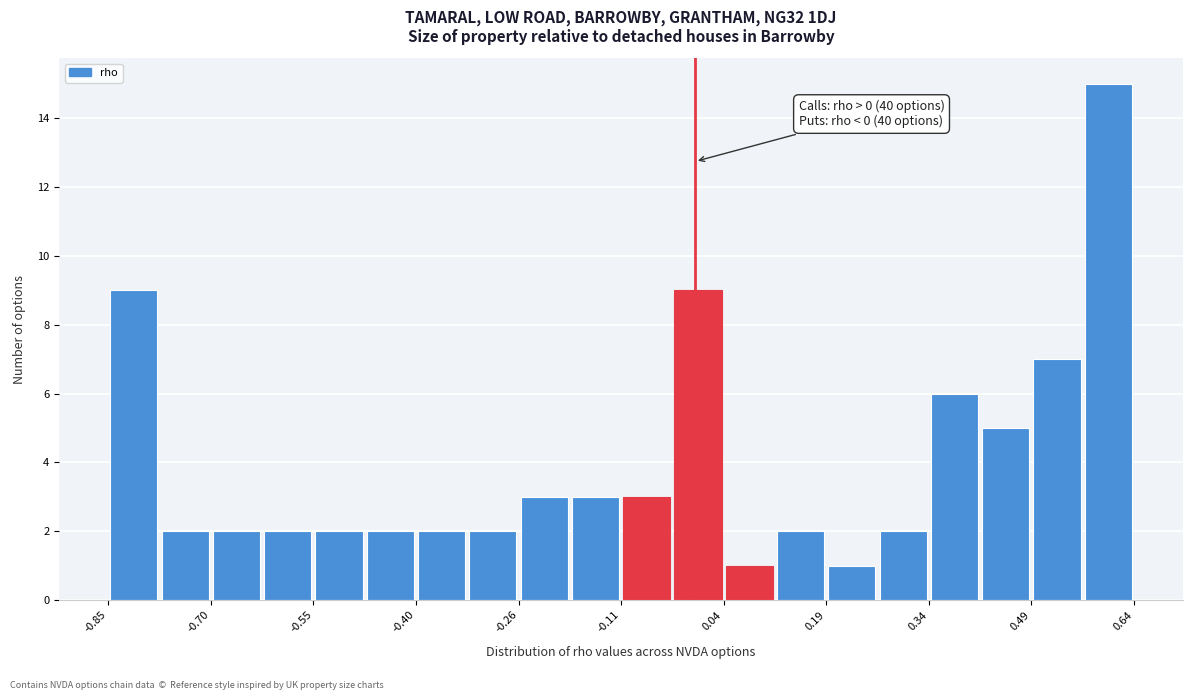

Read against the x-axis, roughly where is the centre of the tallest bar?

0.60